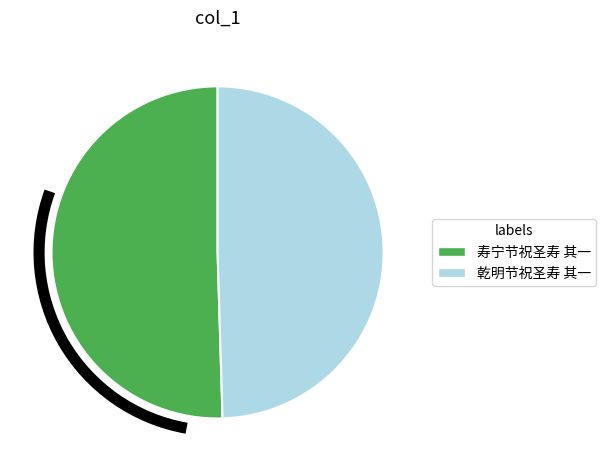

Is there a majority slice in this chart?

Yes